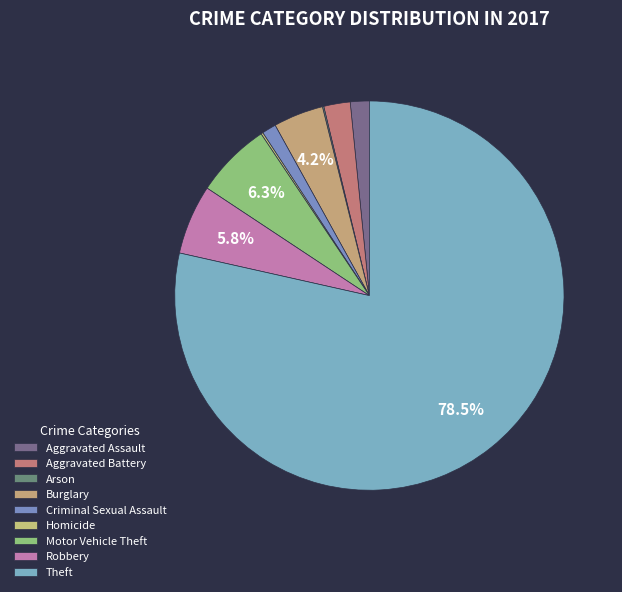

Is there a majority slice in this chart?

Yes